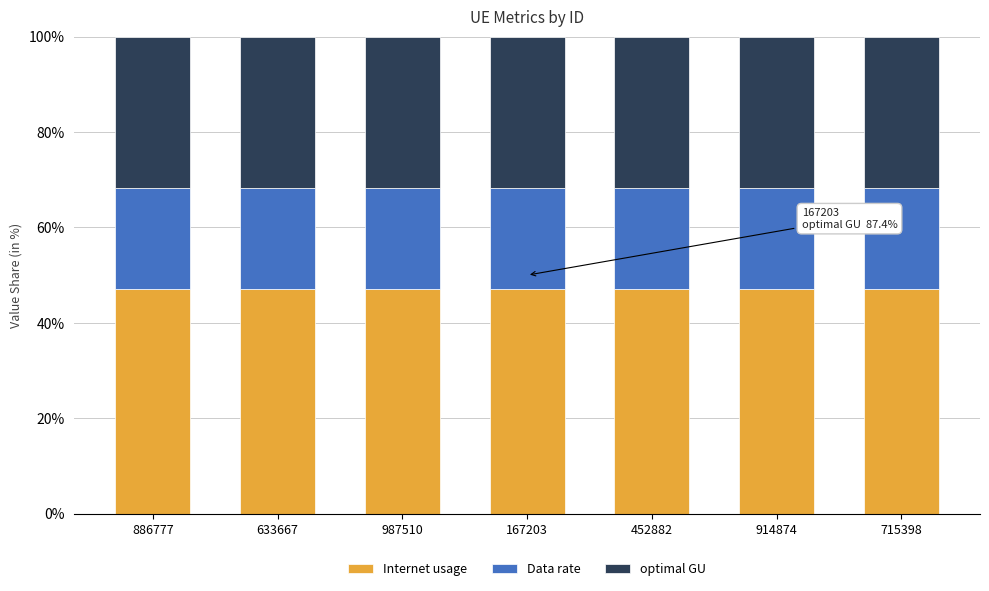

What is the minimum value for Internet usage?

47.1